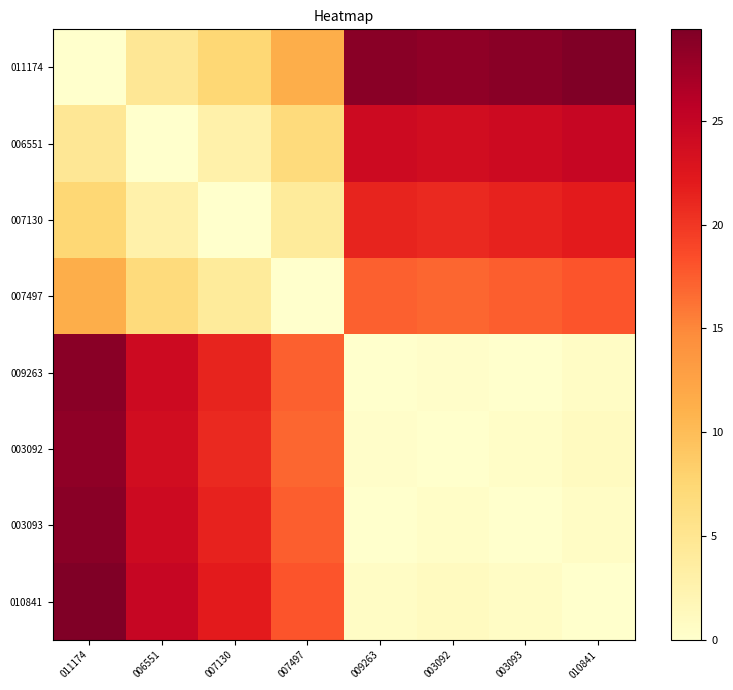

How many series are shown in this chart?

8